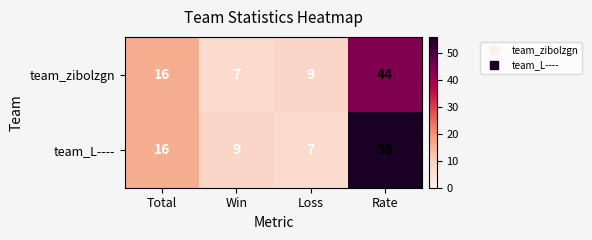

Reading left to right, transcribe all the data shown in this chart.

team_zibolzgn: Total=16	Win=7	Loss=9	Rate=44
team_L----: Total=16	Win=9	Loss=7	Rate=56